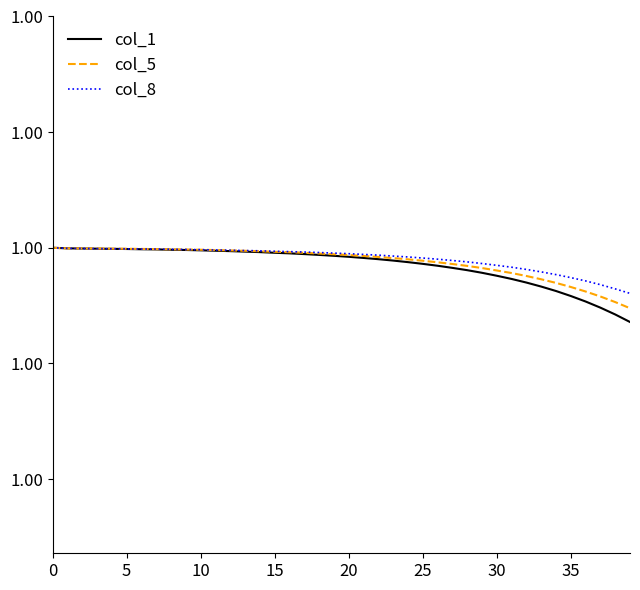

What are all the series names shown in the legend?

col_1, col_5, col_8